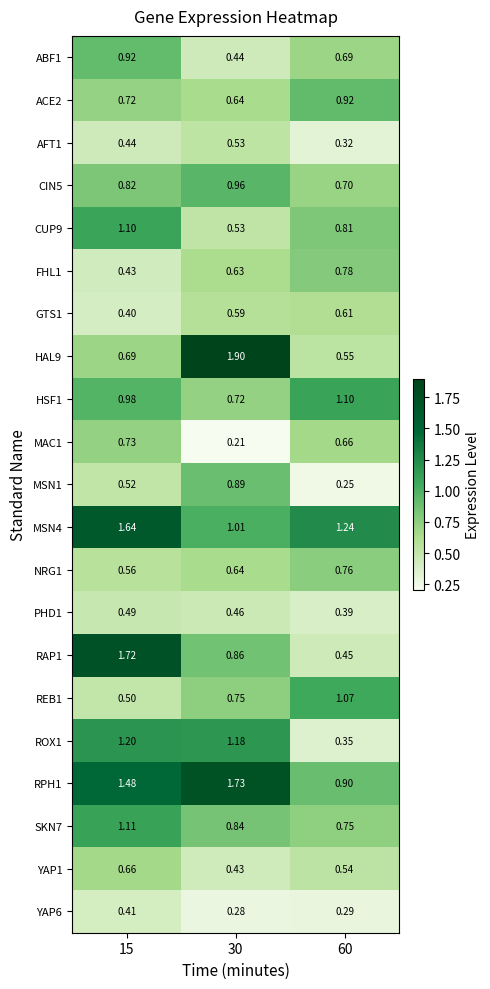

Which series changed the most between 15 and 60?

RAP1